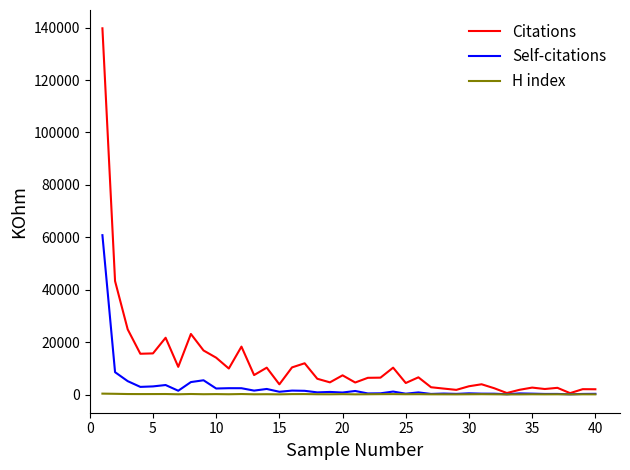

What is the minimum value for Citations?

541